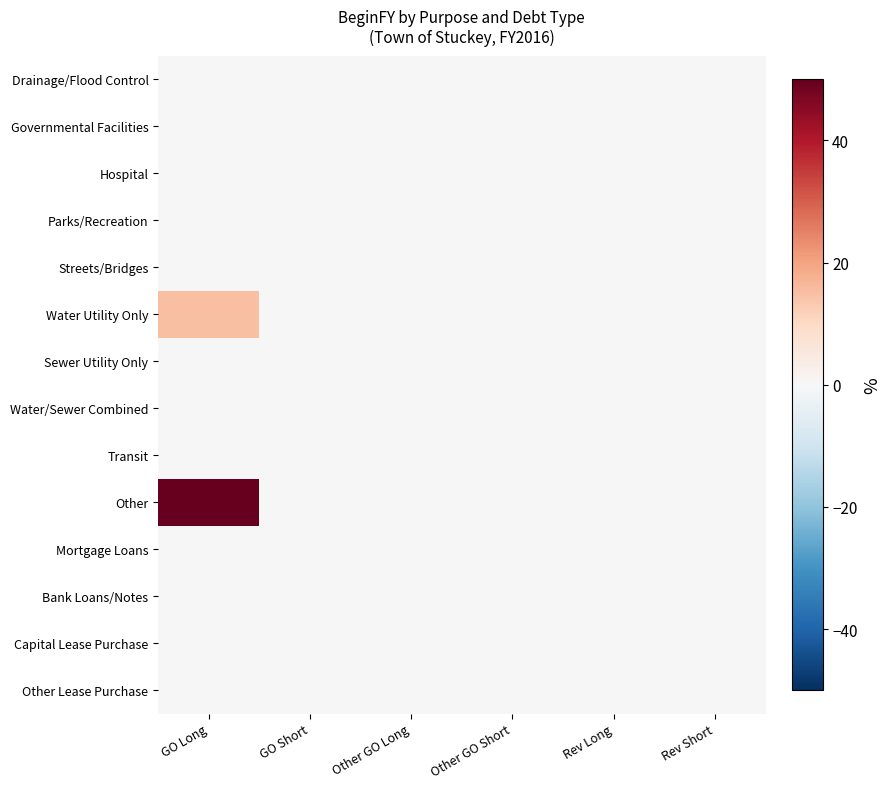

At which category does the chart reach its peak across all series?

GO Long